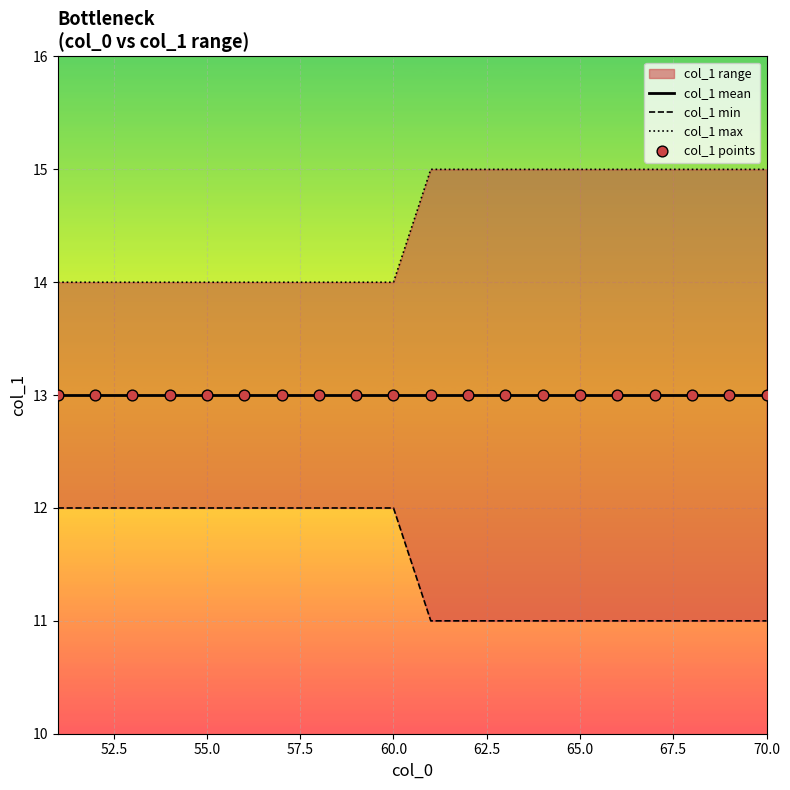

Which series reaches the minimum Y coordinate?

col_1 min